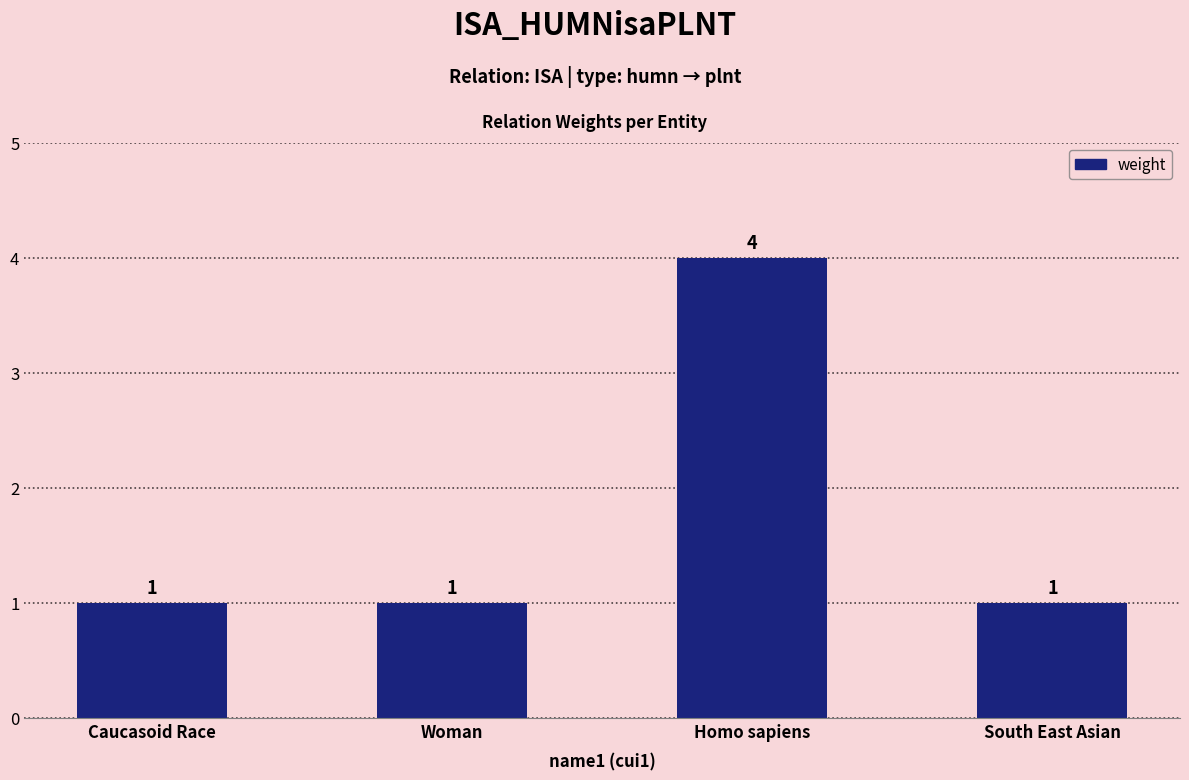

Approximately how many times larger is the value at Homo sapiens compared to South East Asian?

4.0